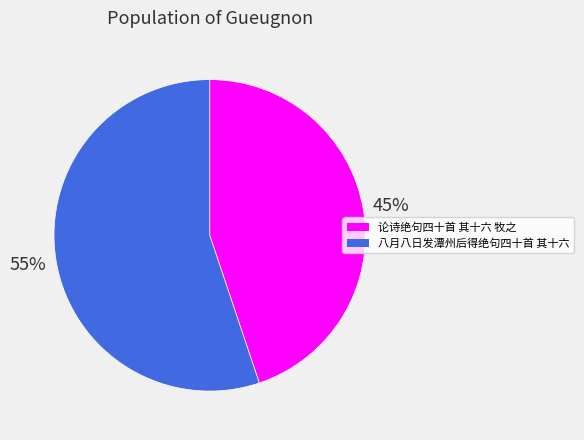

What percentage is the 八月八日发潭州后得绝句四十首 其十六 slice, to the nearest percent?

55%